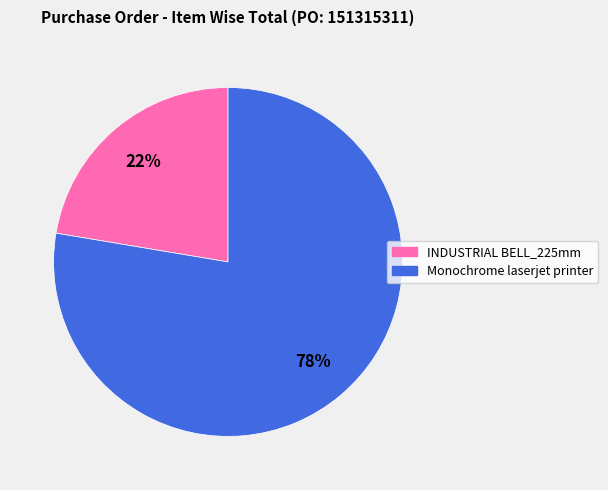

Which has a higher value, INDUSTRIAL BELL_225mm or Monochrome laserjet printer?

Monochrome laserjet printer